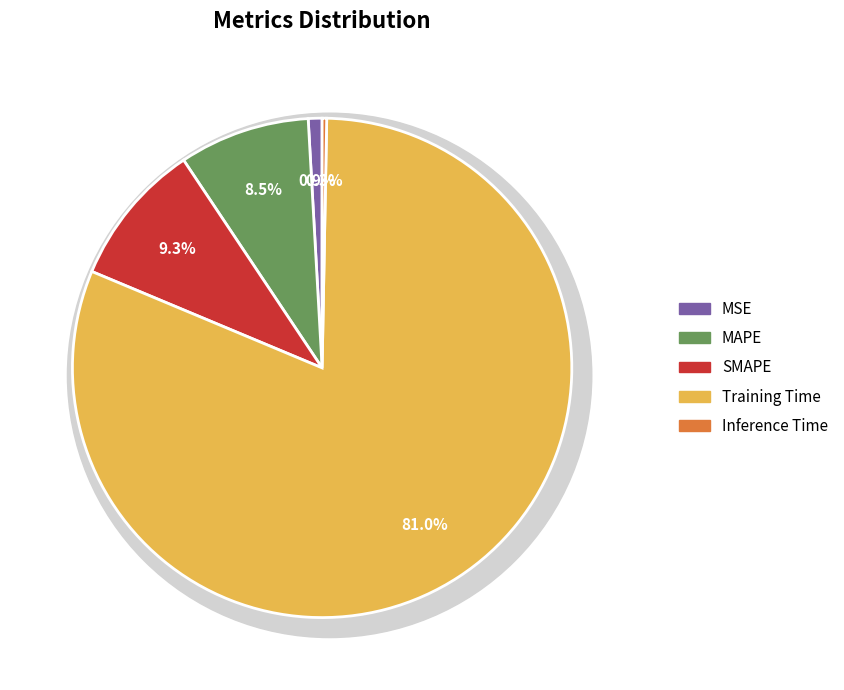

Which slice is the smallest?

Inference Time